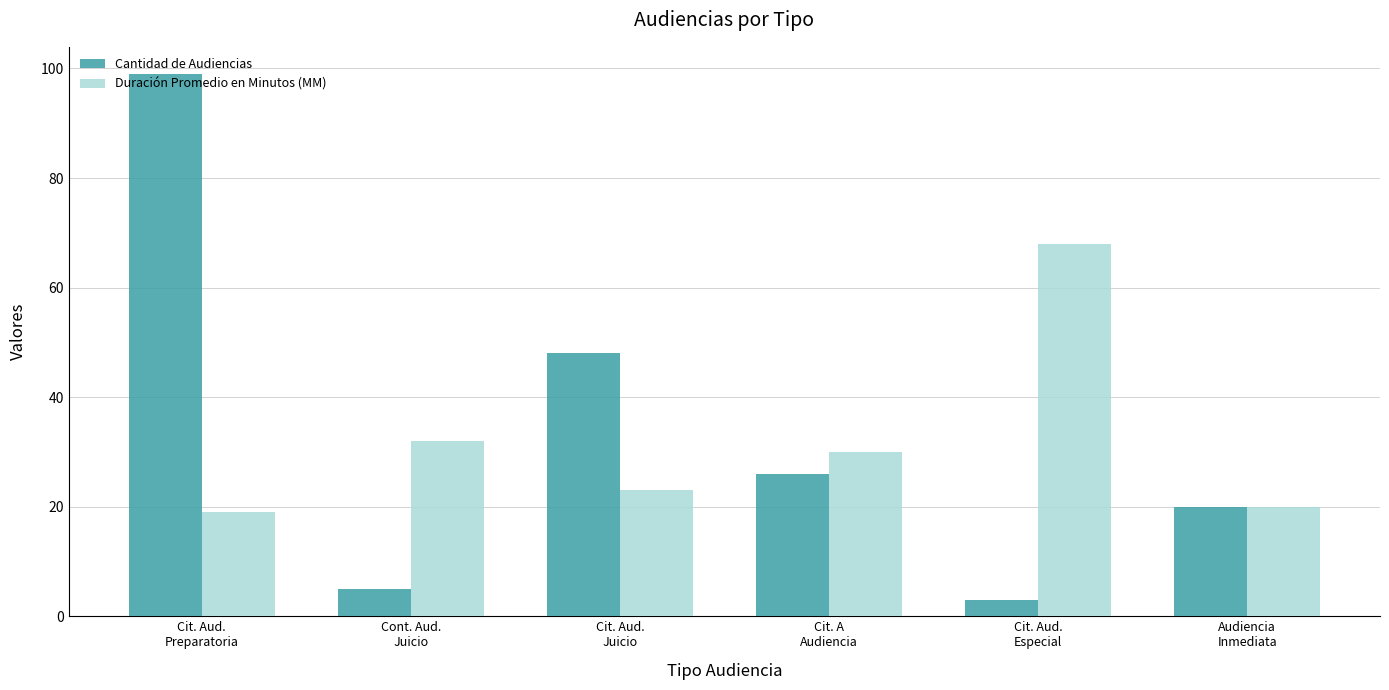

True or false: Duración Promedio en Minutos (MM) has a value of 19 at Cit. Aud.
Preparatoria.

True